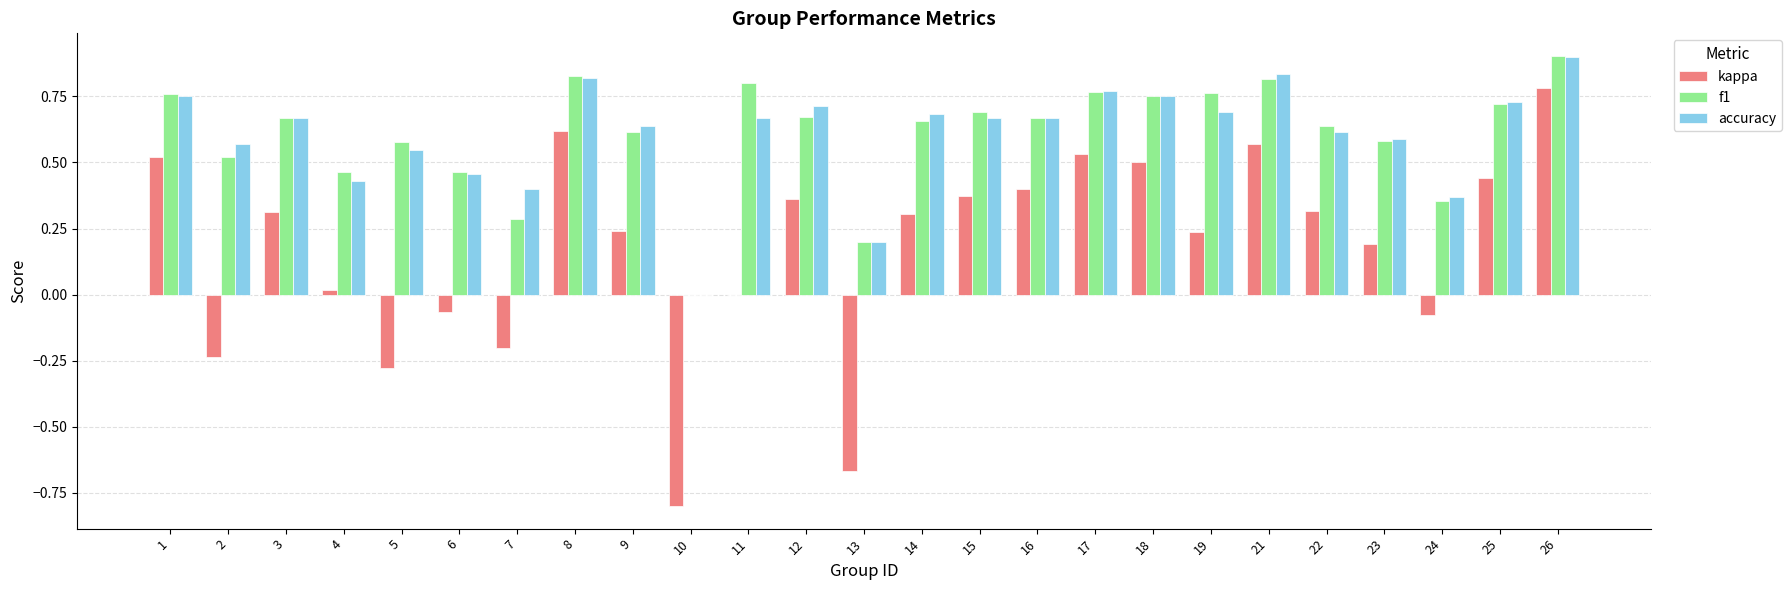

The value of accuracy at 22 is 0.4. True or false?

False